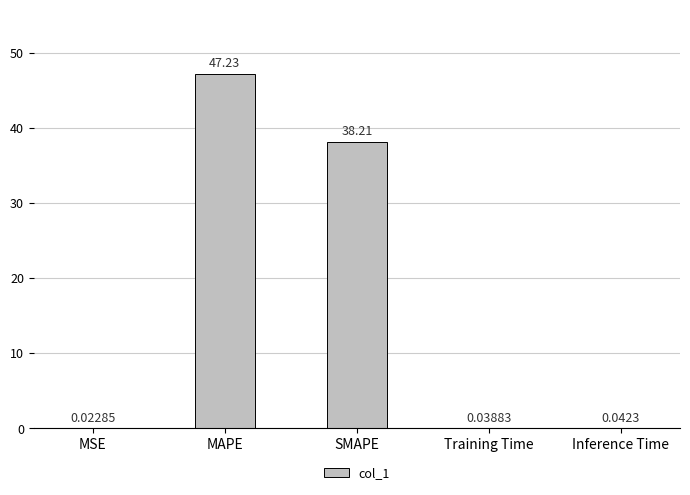

What is the sum of all values?

85.5